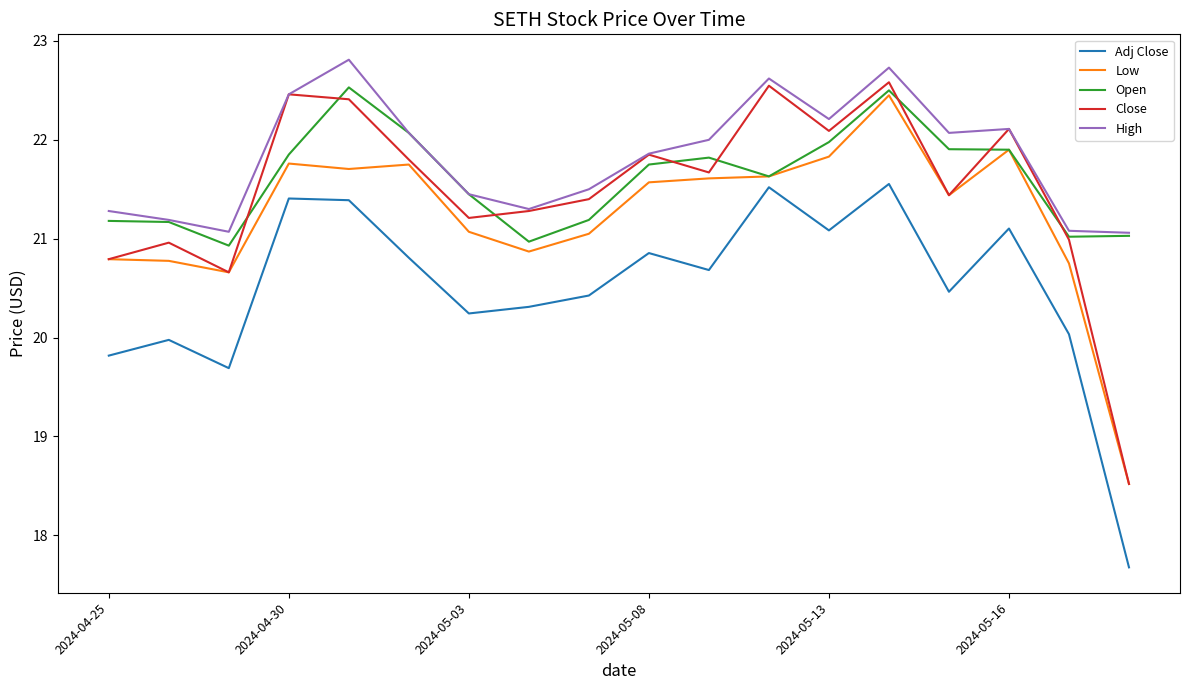

List the series in order of their peak value, highest first.

High, Close, Open, Low, Adj Close